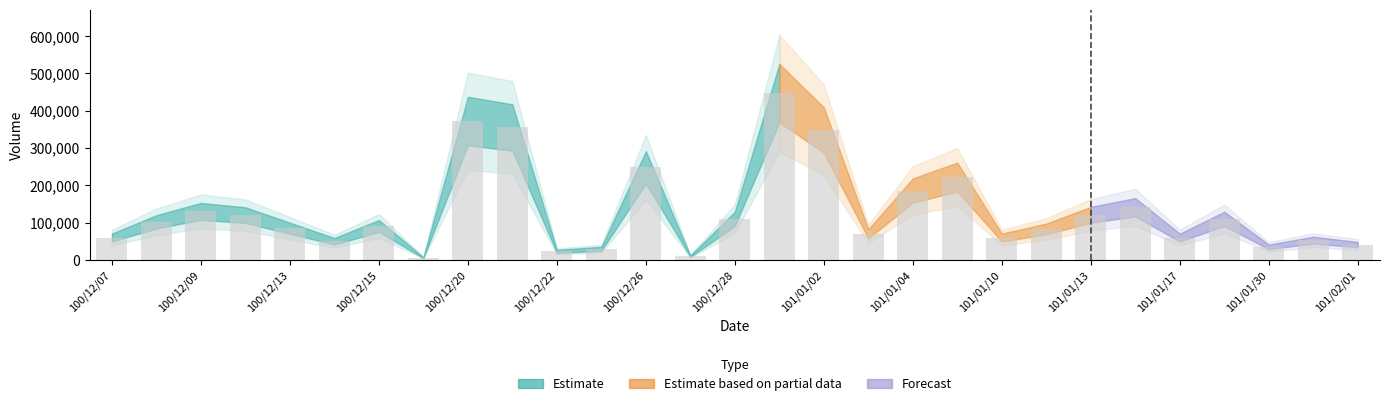

What is the greatest value displayed?

447000